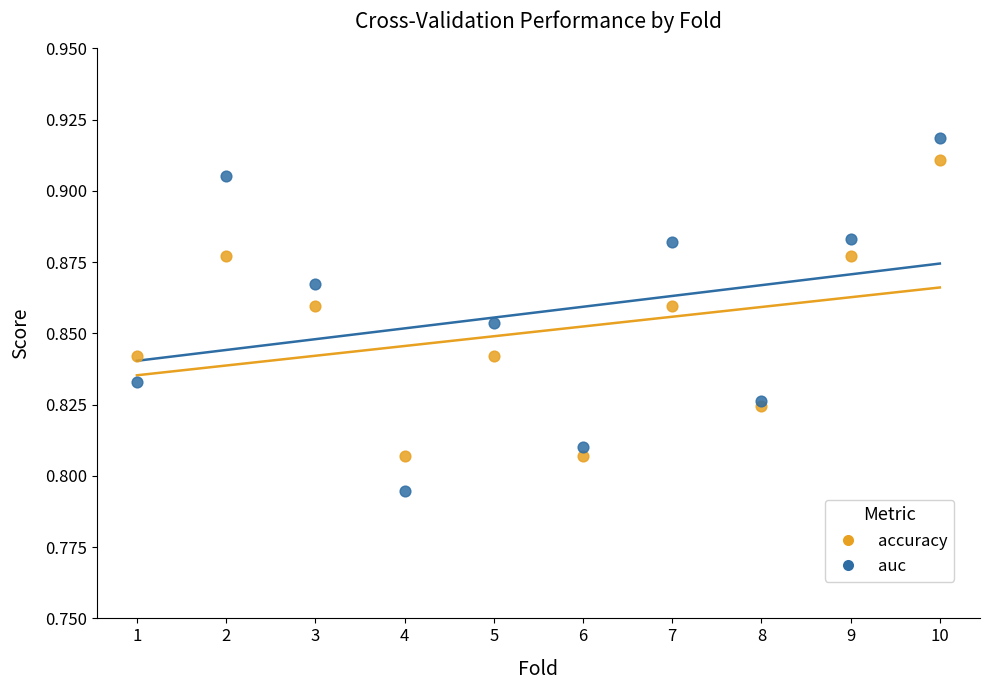

Which series reaches the maximum Y coordinate?

auc